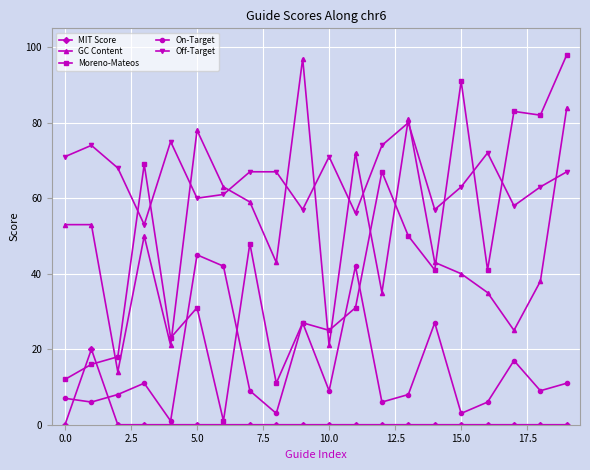

True or false: Off-Target and Moreno-Mateos intersect in this chart.

True